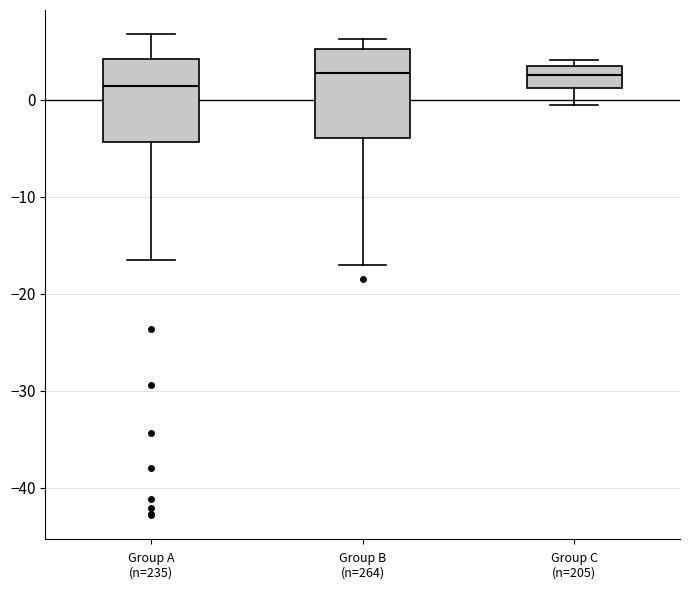

Where does the median line of the box for Group C (n=205) sit on the y-axis? The values are not printed on the chart, so give them approximately, as read against the axis.

3